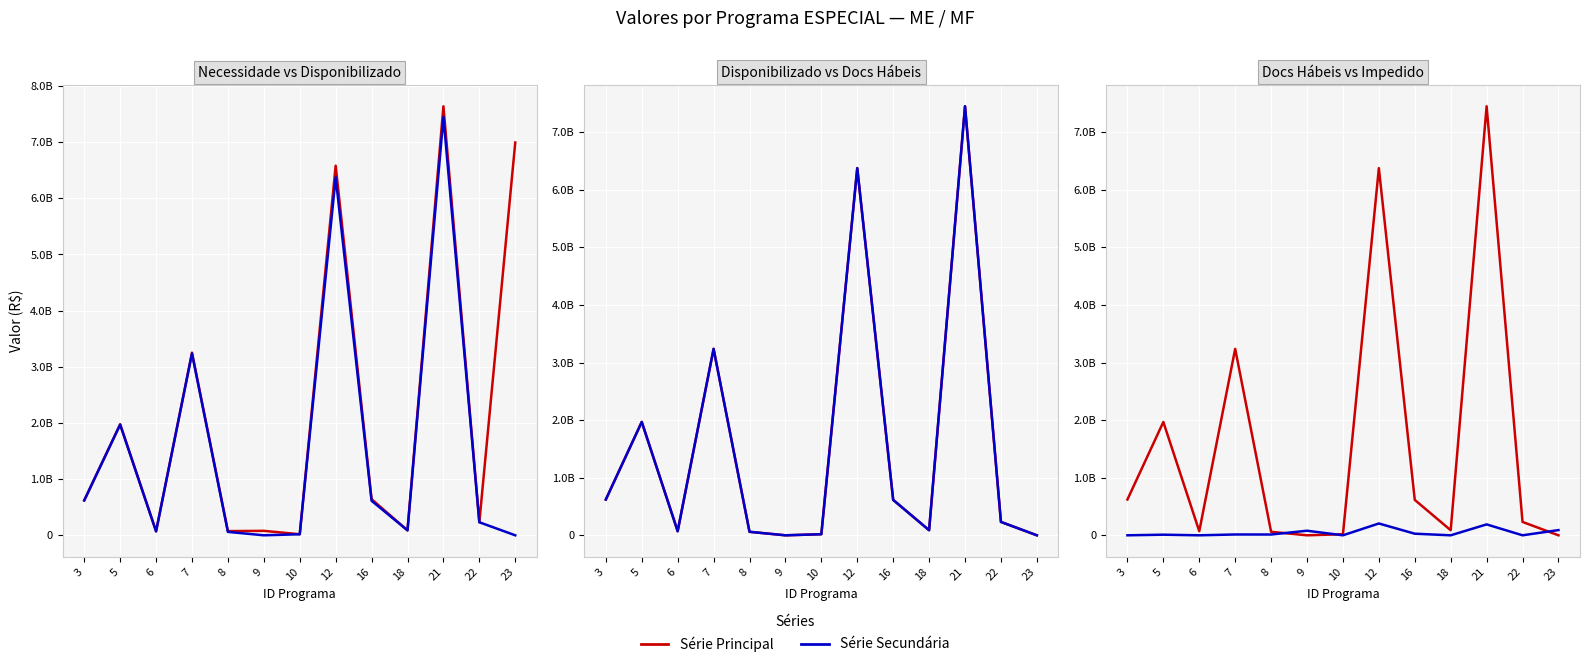

At which label does Necessidade Financeira first exceed 621218088?

5